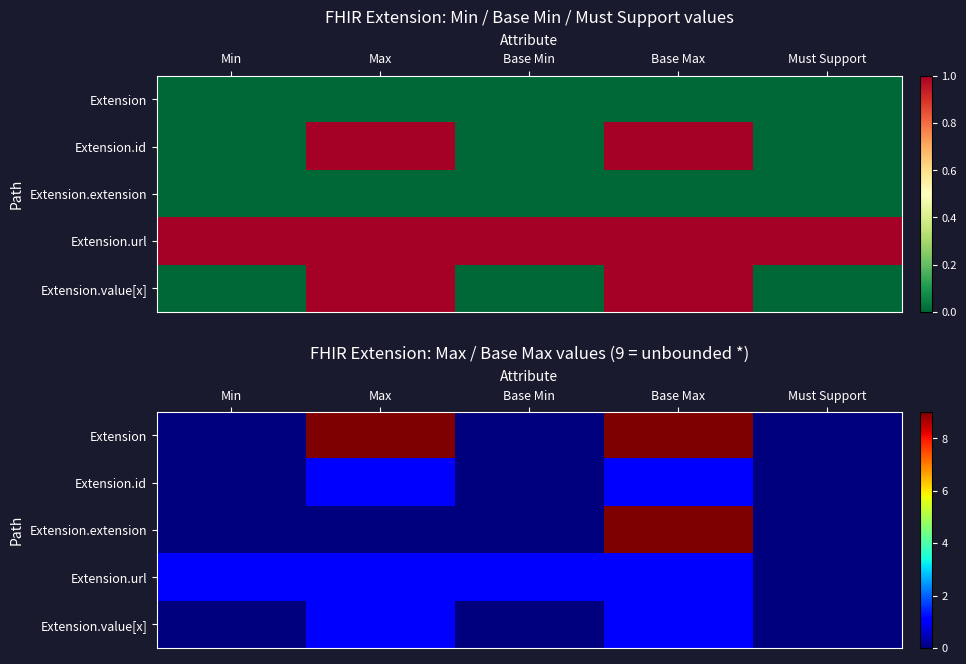

What is the greatest value displayed?

9